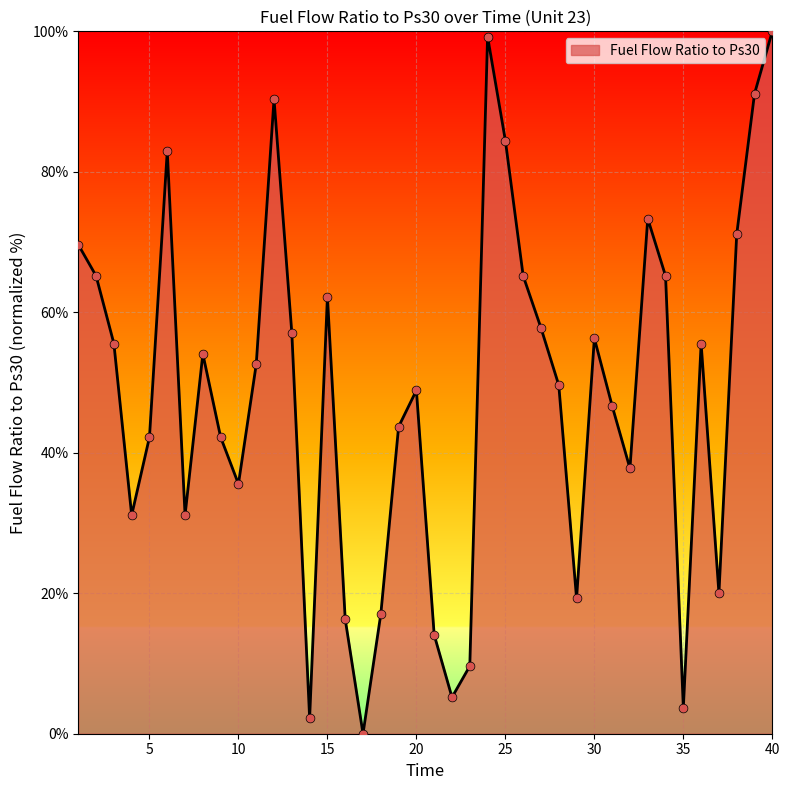

What is the difference between the maximum and minimum values?

100.0